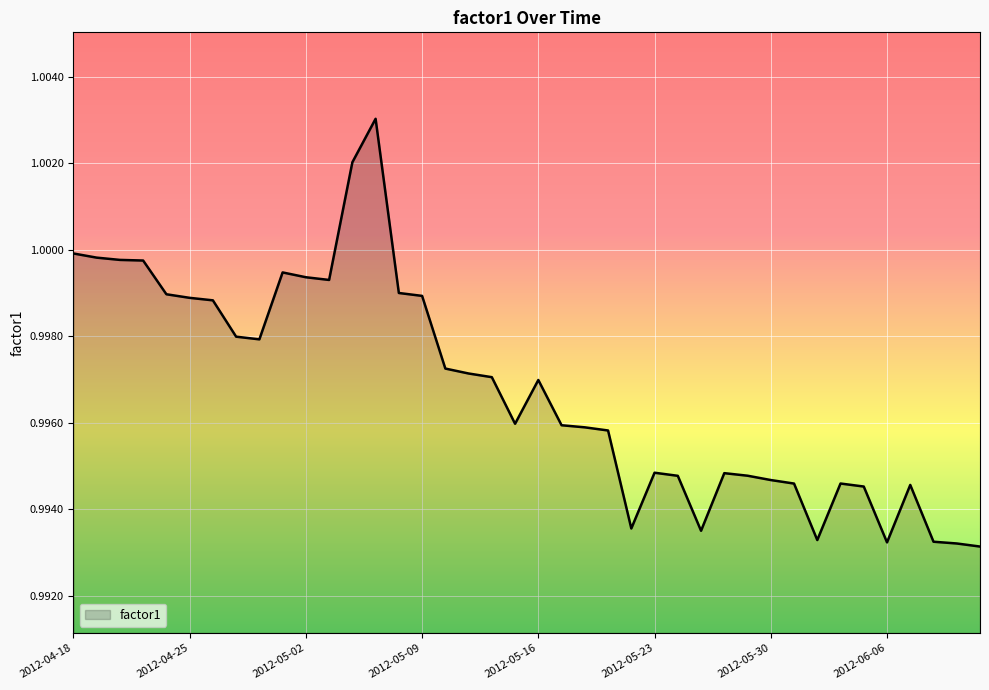

How many lines are shown in the chart?

1